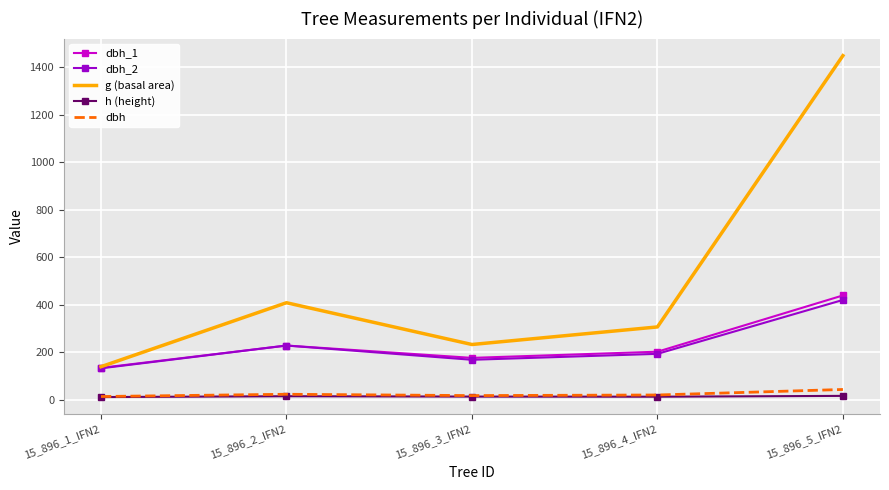

What are all the series names shown in the legend?

dbh_1, dbh_2, g (basal area), h (height), dbh